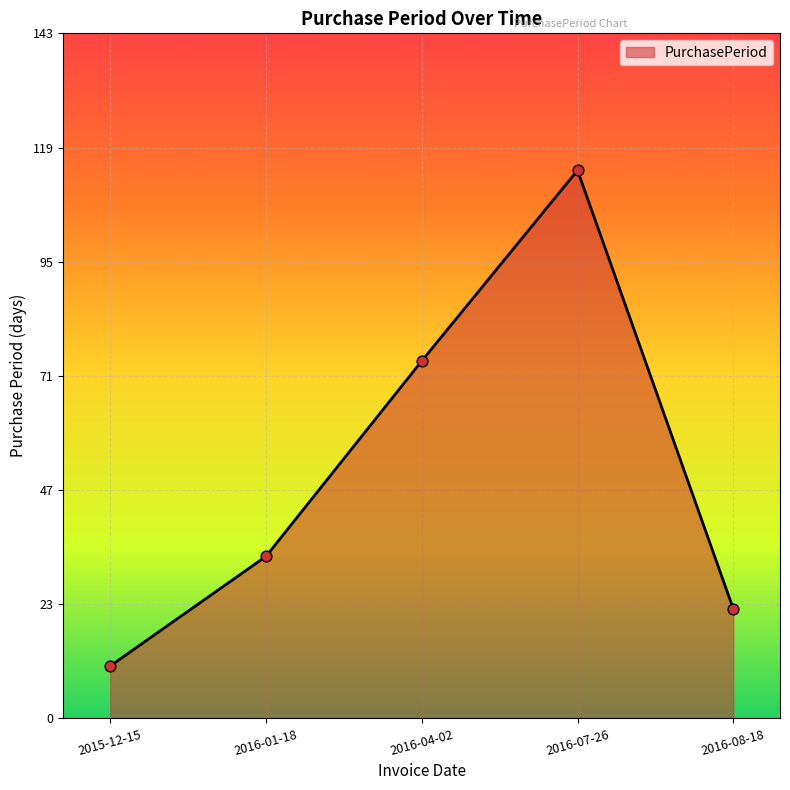

What is the change in value from 2016-01-18 to 2016-08-18?

-11